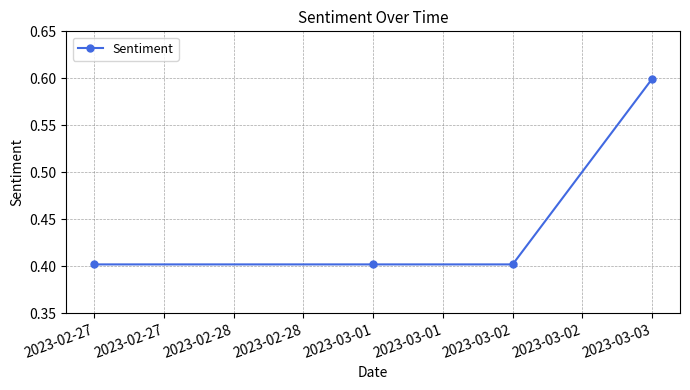

How many values are between 0 and 1?

4